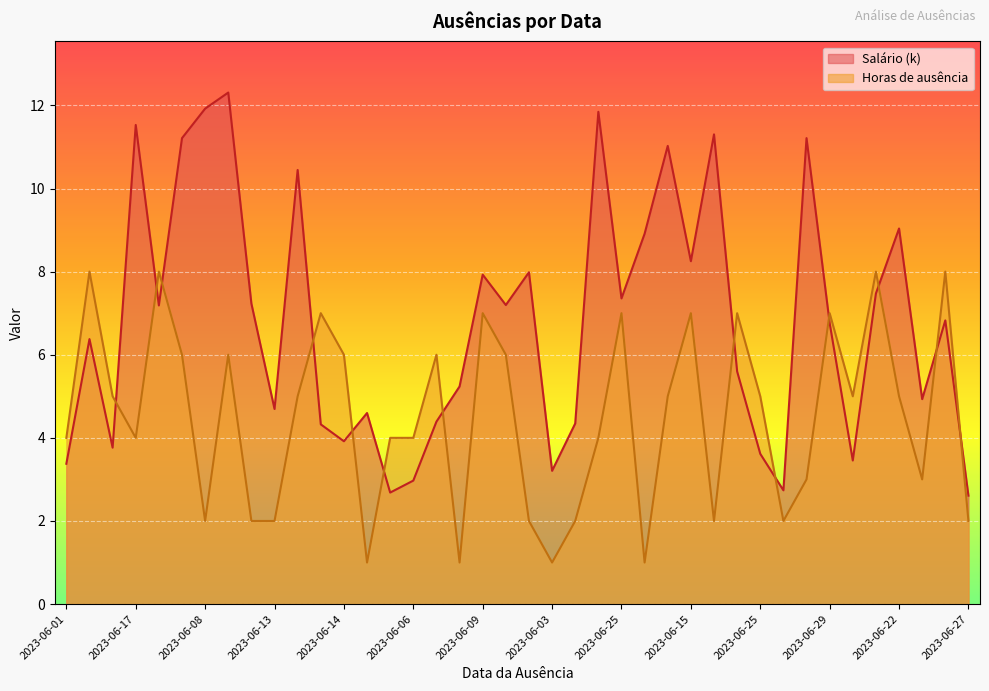

Rank the series by their maximum value, from lowest to highest.

Horas de ausência, Salário (k)